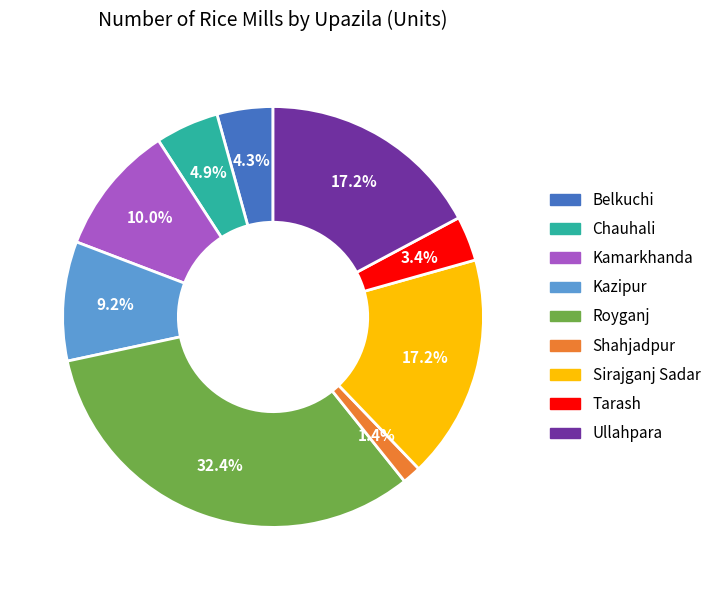

What percentage is the Chauhali slice, to the nearest percent?

5%